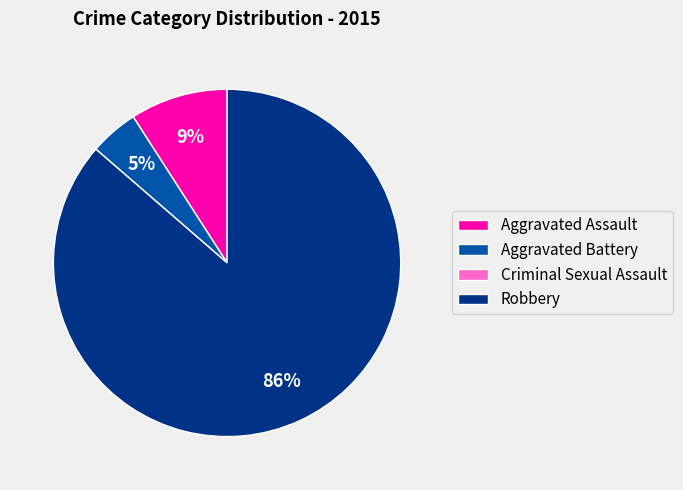

Which slice is the largest?

Robbery